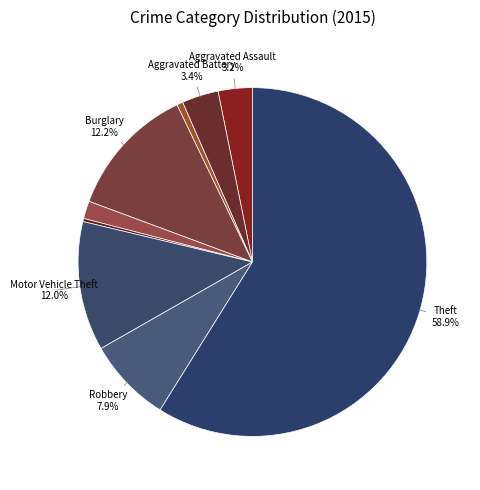

To the nearest percent, what is the difference between the largest and smallest slice percentages?

59%